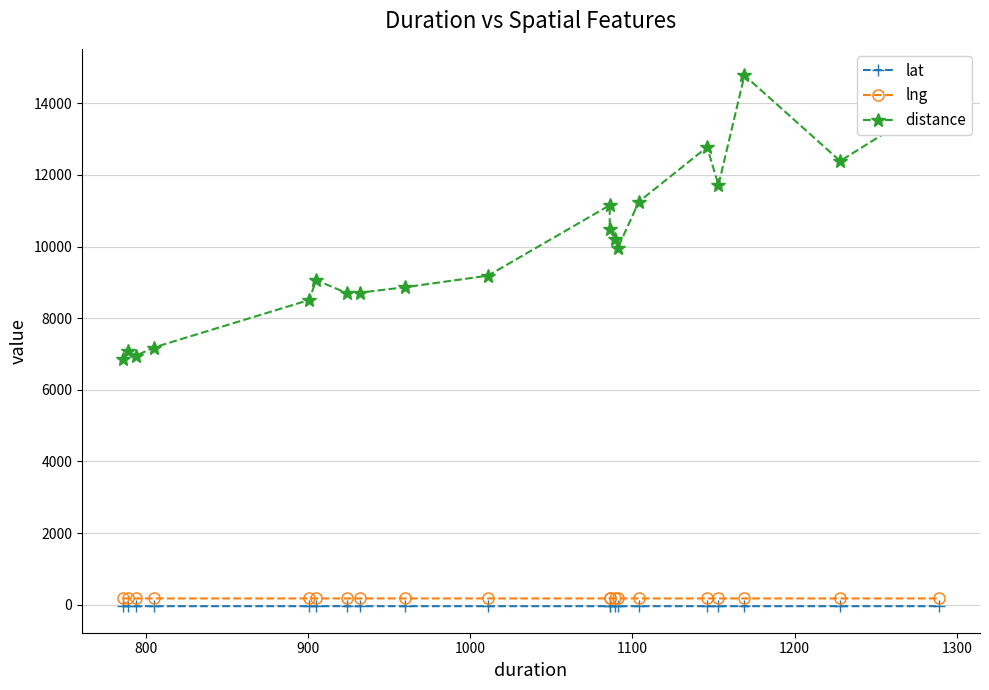

True or false: lng and lat intersect in this chart.

False